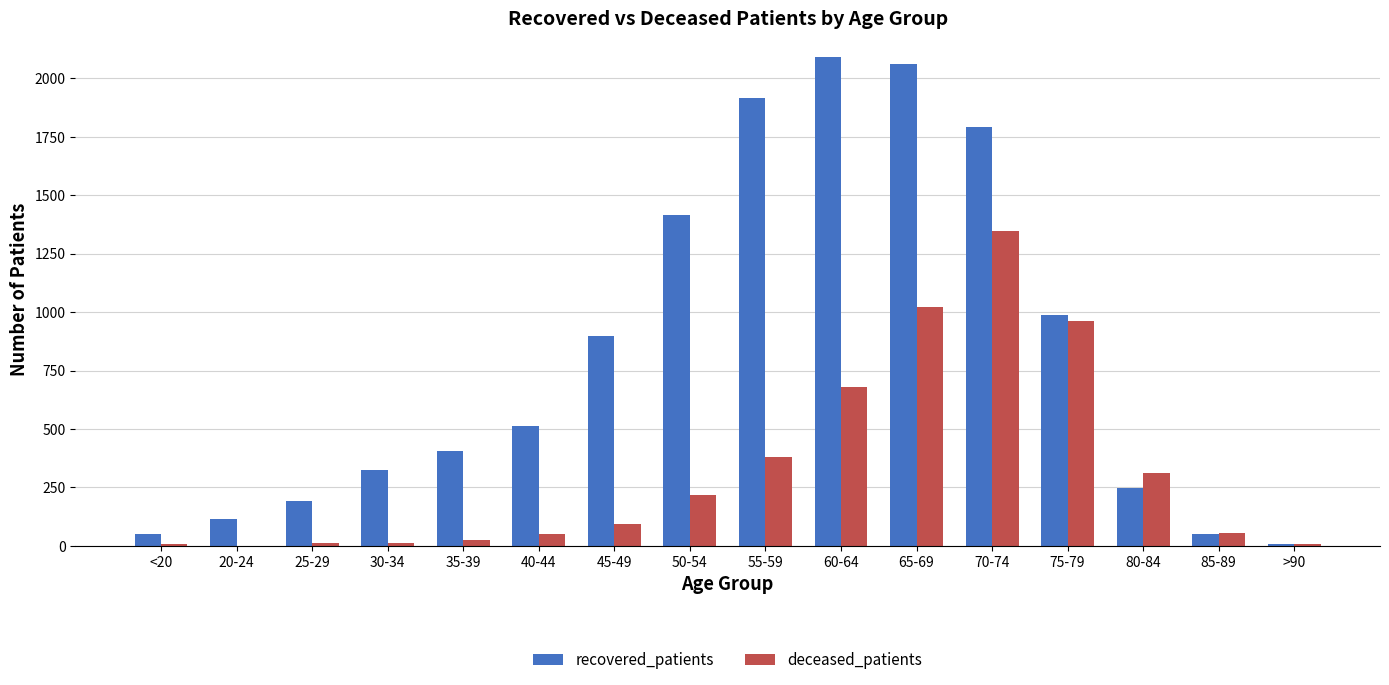

Where is deceased_patients nearest to the value 673?

60-64